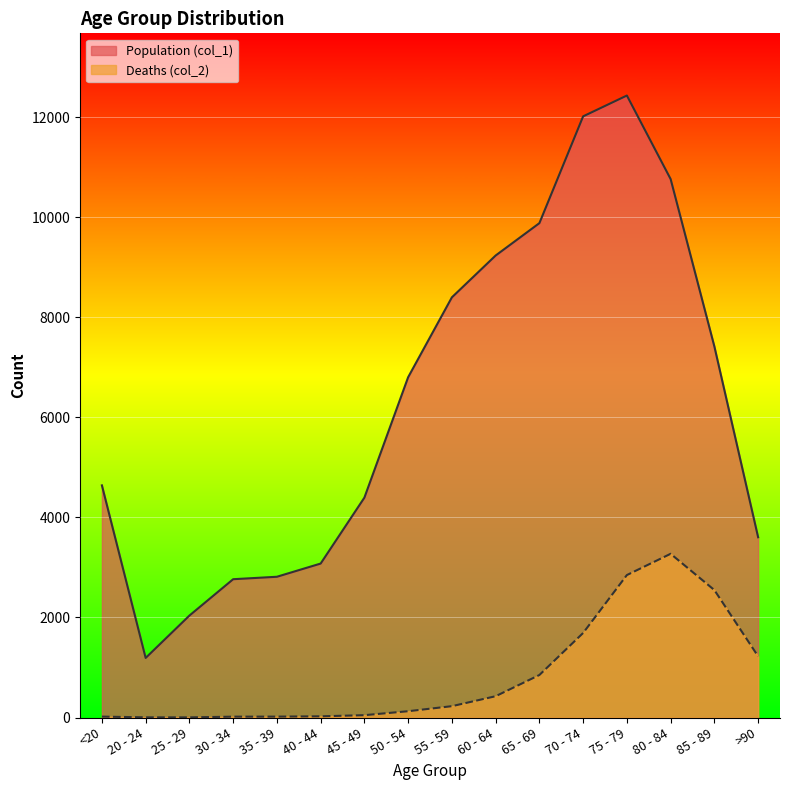

What is the maximum value for Deaths (col_2)?

3273